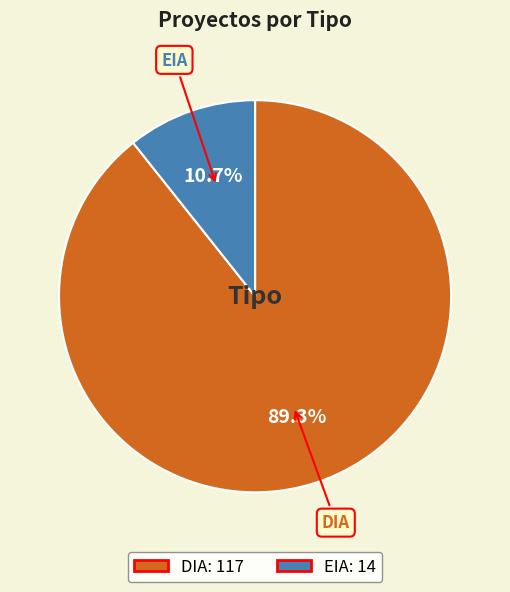

Rank the categories by value from lowest to highest.

EIA, DIA